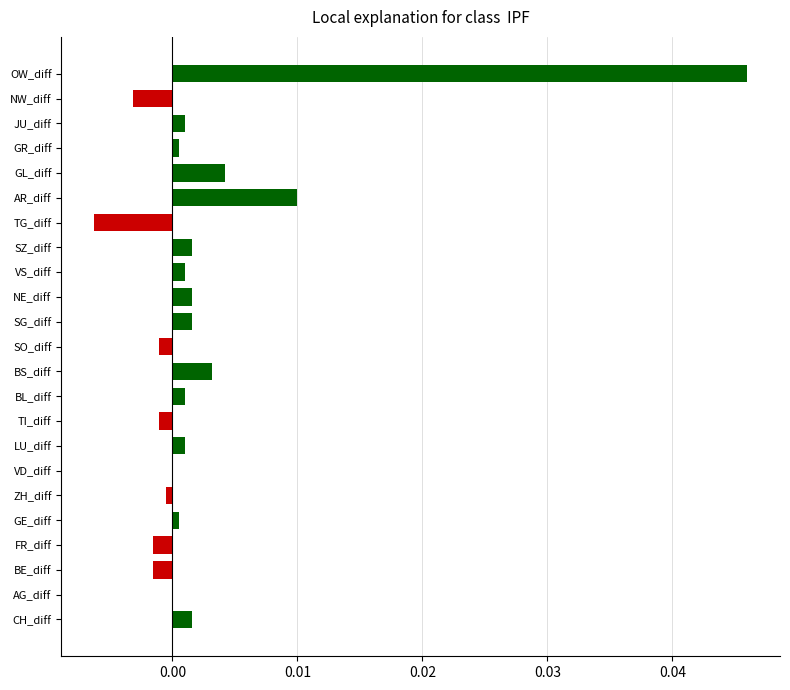

Are the bars horizontal?

Yes